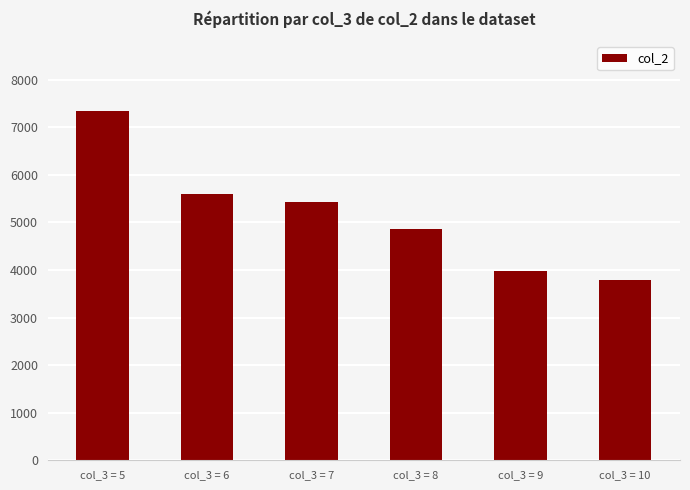

Rank the categories by value from highest to lowest.

col_3 = 5, col_3 = 6, col_3 = 7, col_3 = 8, col_3 = 9, col_3 = 10